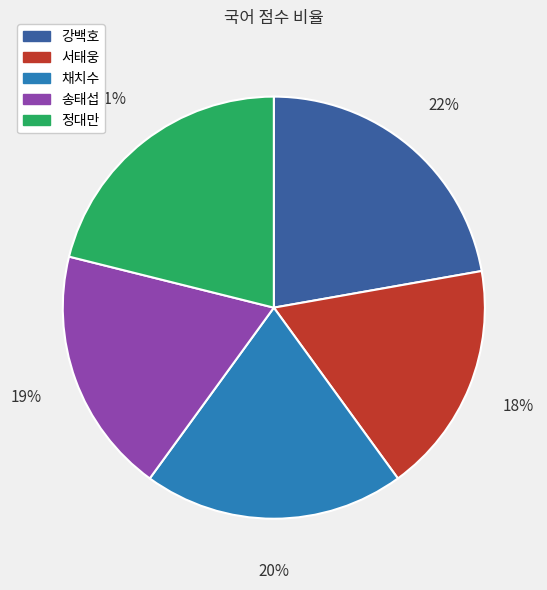

Combined, do 정대만 and 서태웅 account for over 50%?

No